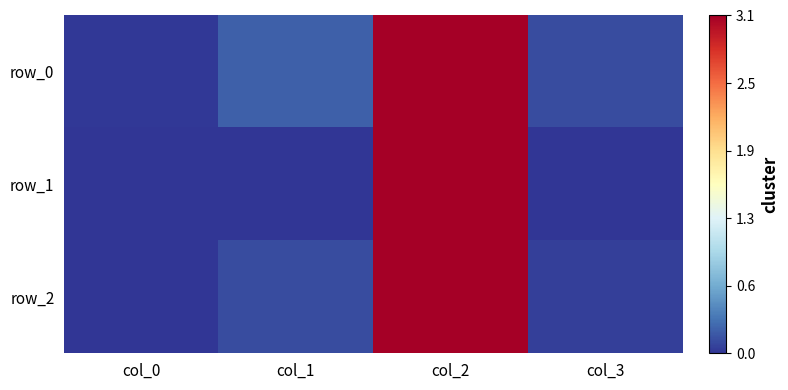

What is the average value of the row_0 series?

0.9